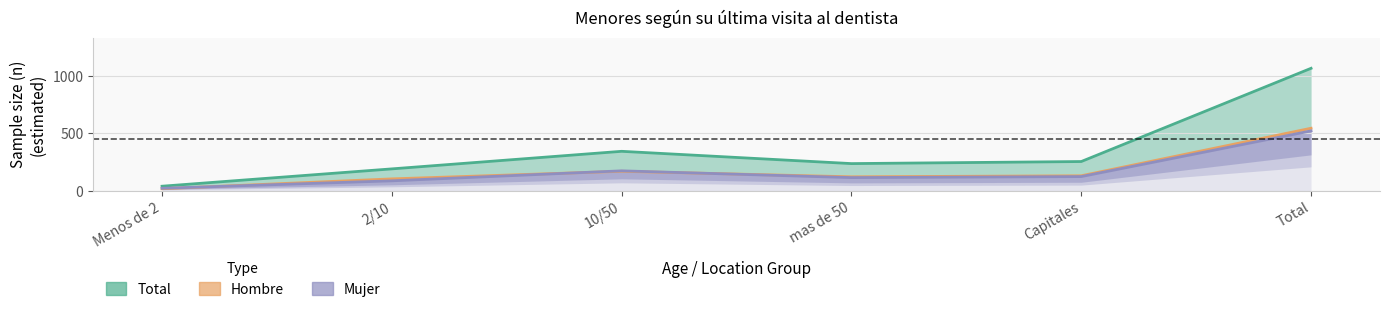

Between Capitales and Total, which series saw the biggest shift?

Total